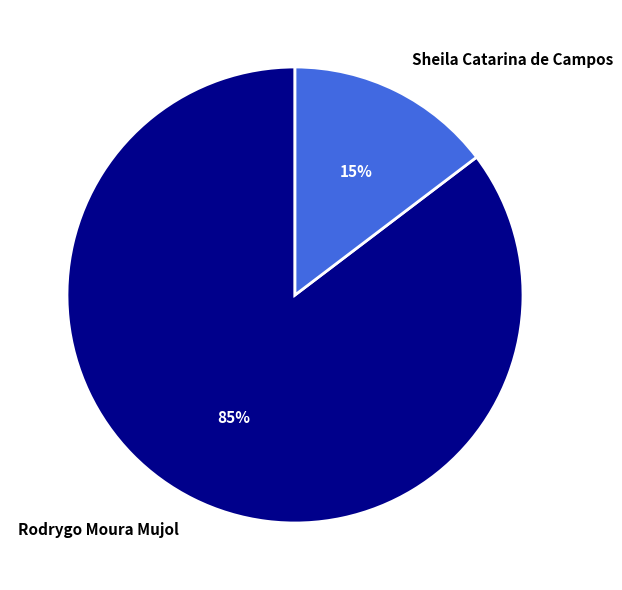

To the nearest percent, what portion does Rodrygo Moura Mujol represent?

85%